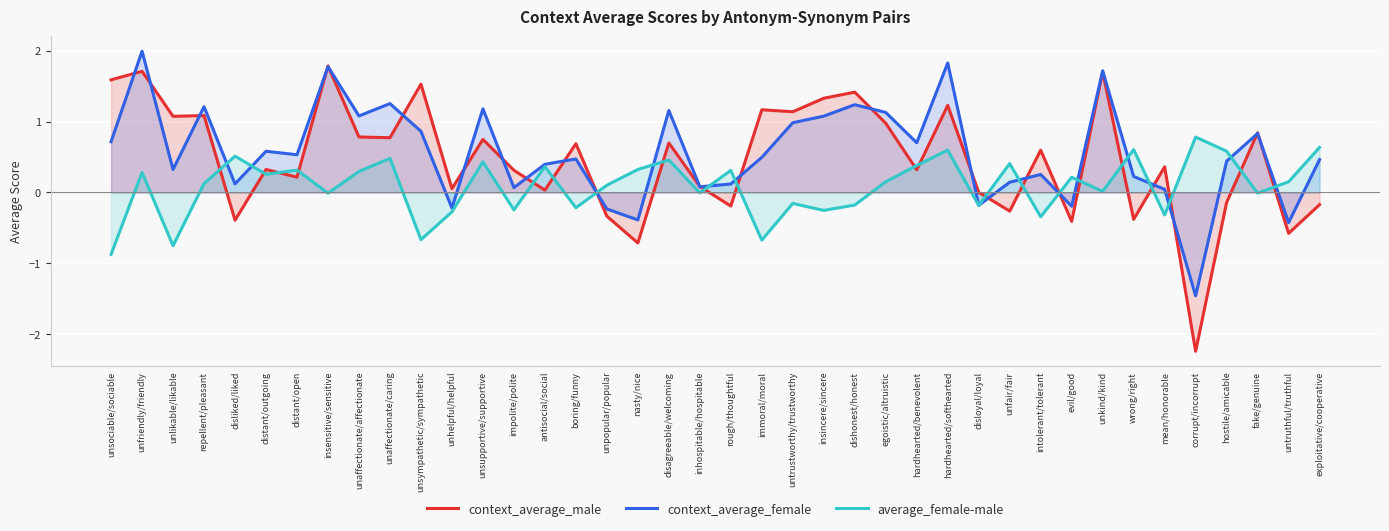

What is the label of the 39th point from the right?

unfriendly/friendly